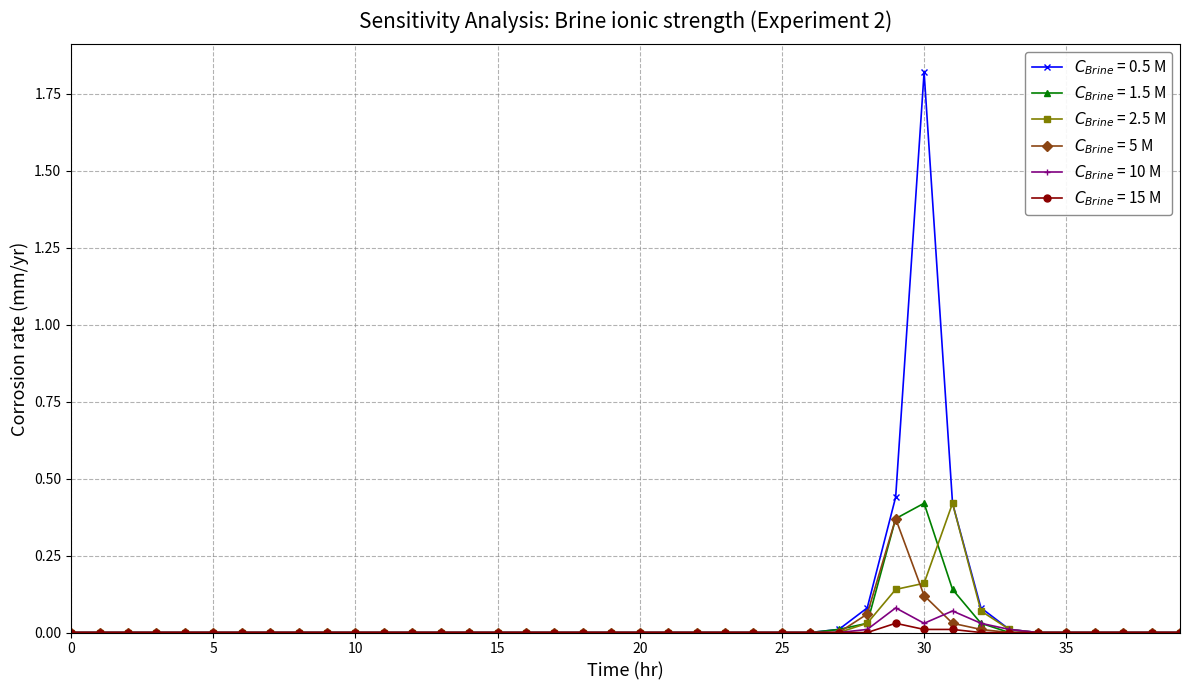

Is this an area chart (filled region under the line)?

No